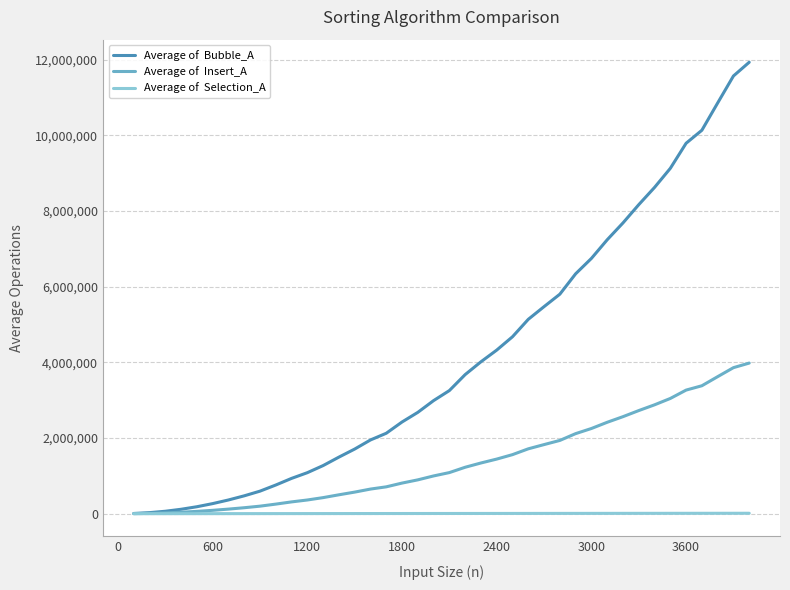

What is the maximum value shown in the chart?

11933575